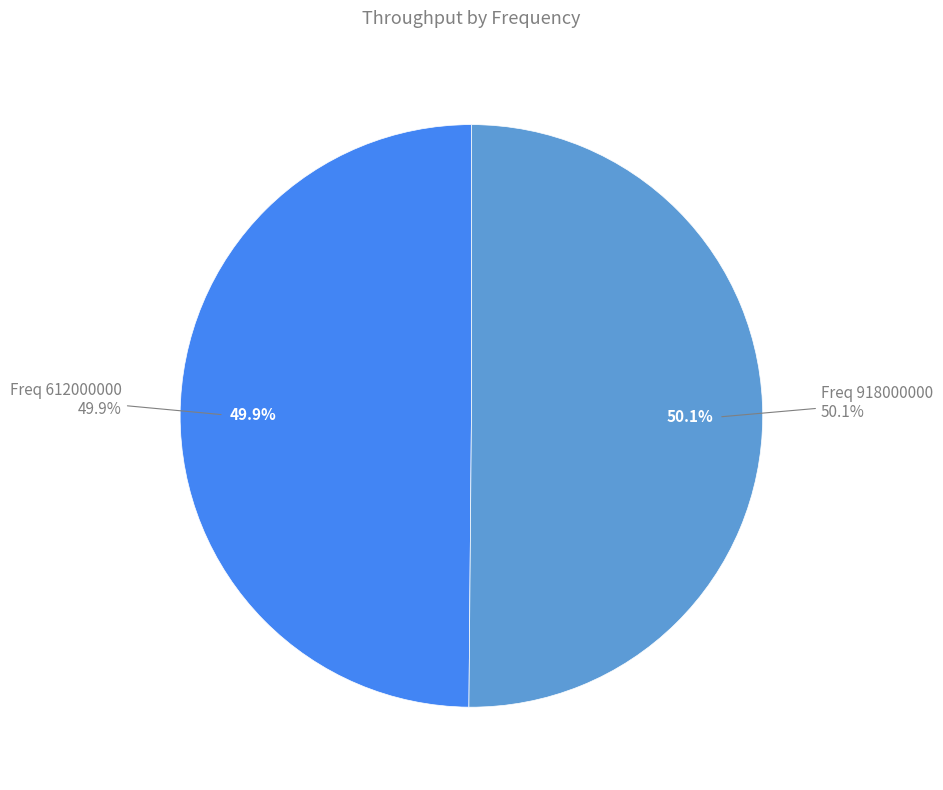

True or false: 612000000 accounts for 50% of the total.

True